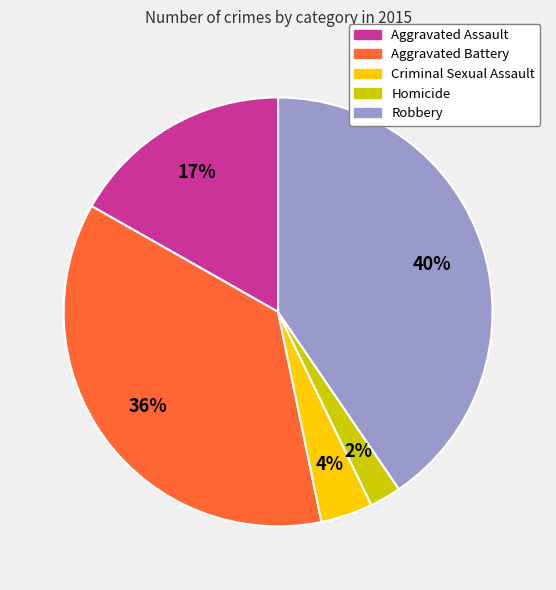

To the nearest percent, what percentage of the pie is Aggravated Battery?

36%